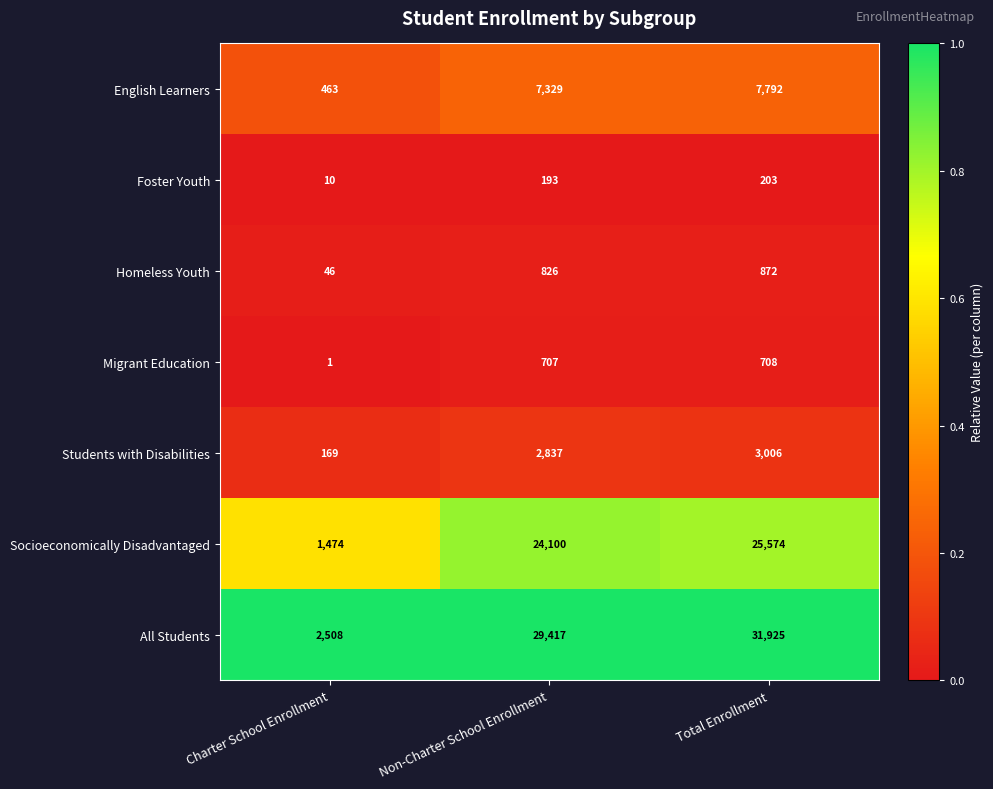

Reading right to left, extract all data points from this chart.

English Learners: 7792	7329	463
Foster Youth: 203	193	10
Homeless Youth: 872	826	46
Migrant Education: 708	707	1
Students with Disabilities: 3006	2837	169
Socioeconomically Disadvantaged: 25574	24100	1474
All Students: 31925	29417	2508